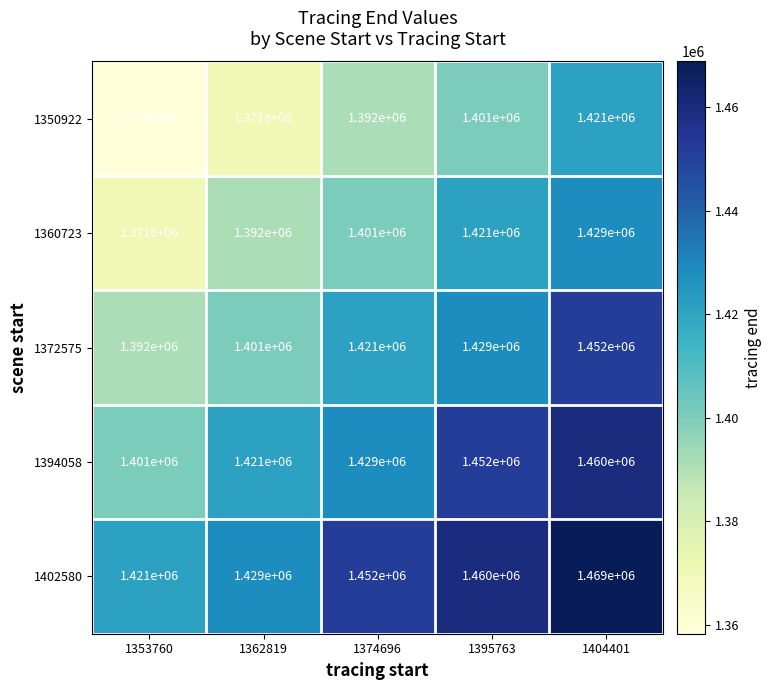

Is it true that 1372575 equals 2260360 at 1395763?

False